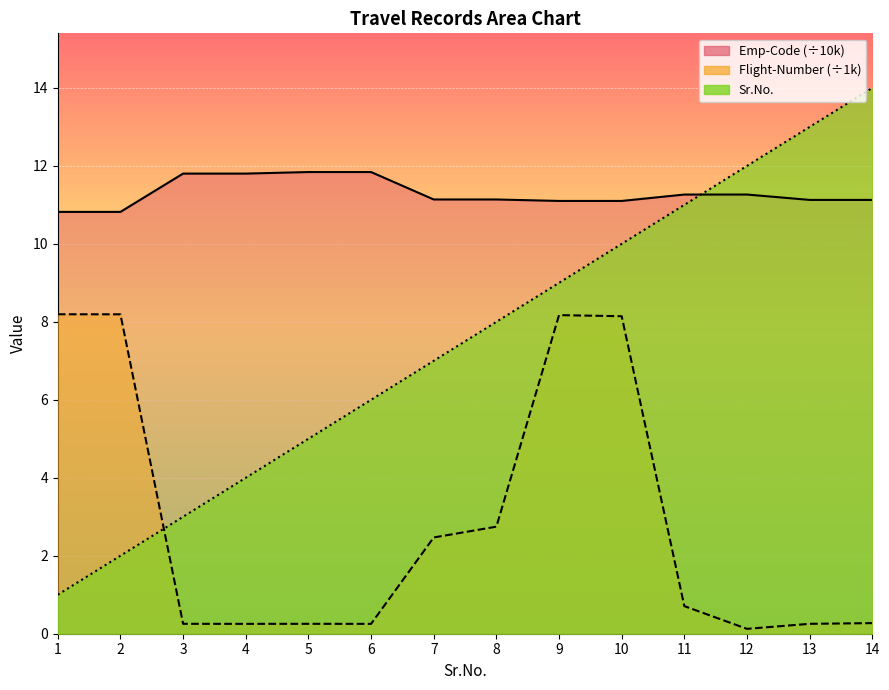

What is the total value across all series at 11?

23.0